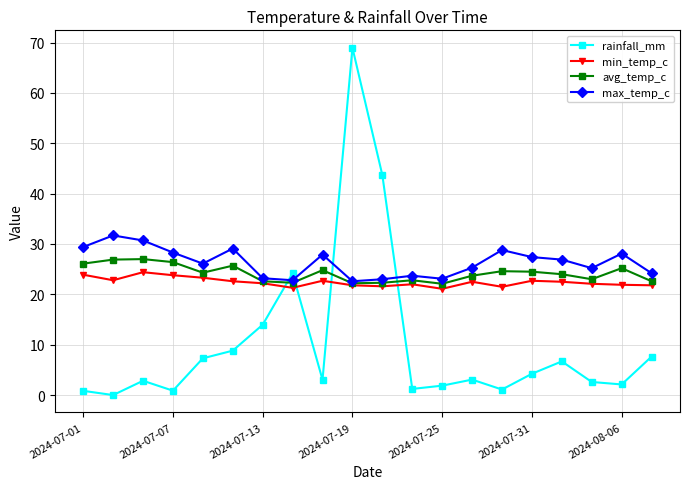

What is the difference between the maximum and minimum values in the avg_temp_c series?

4.9